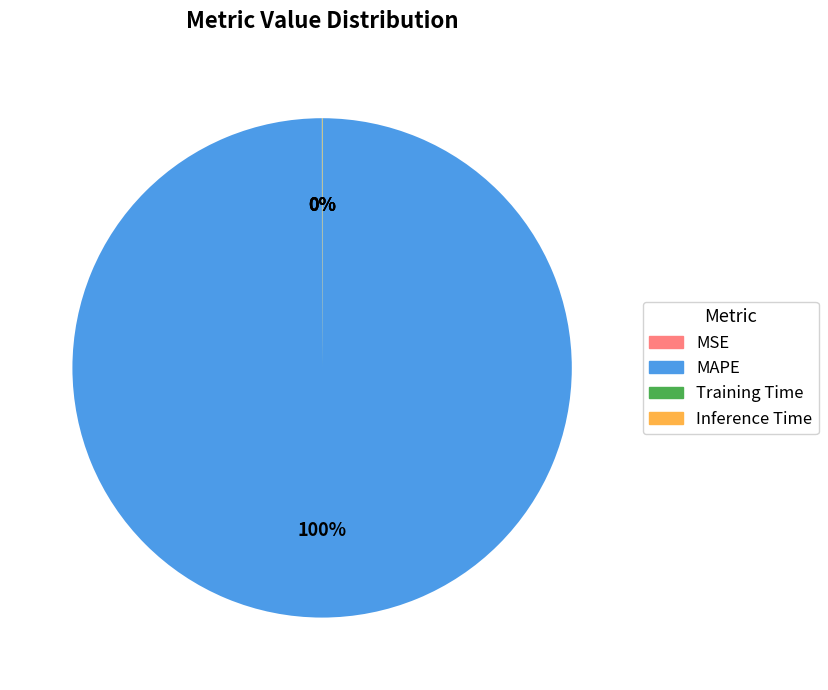

Is it true that MAPE is 100% of the pie?

True